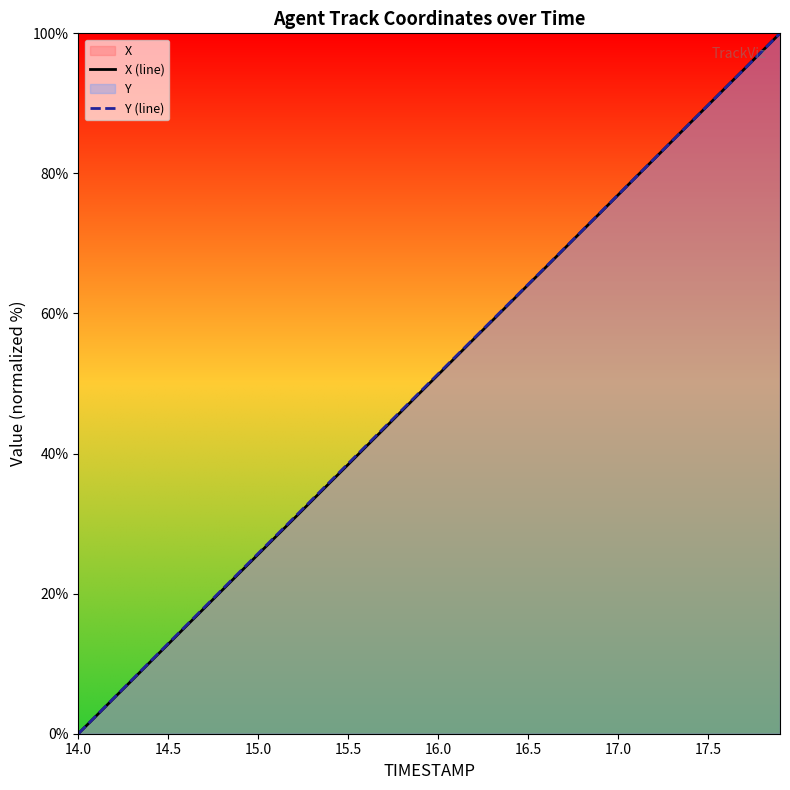

At which label does Y (line) reach its minimum?

14.0